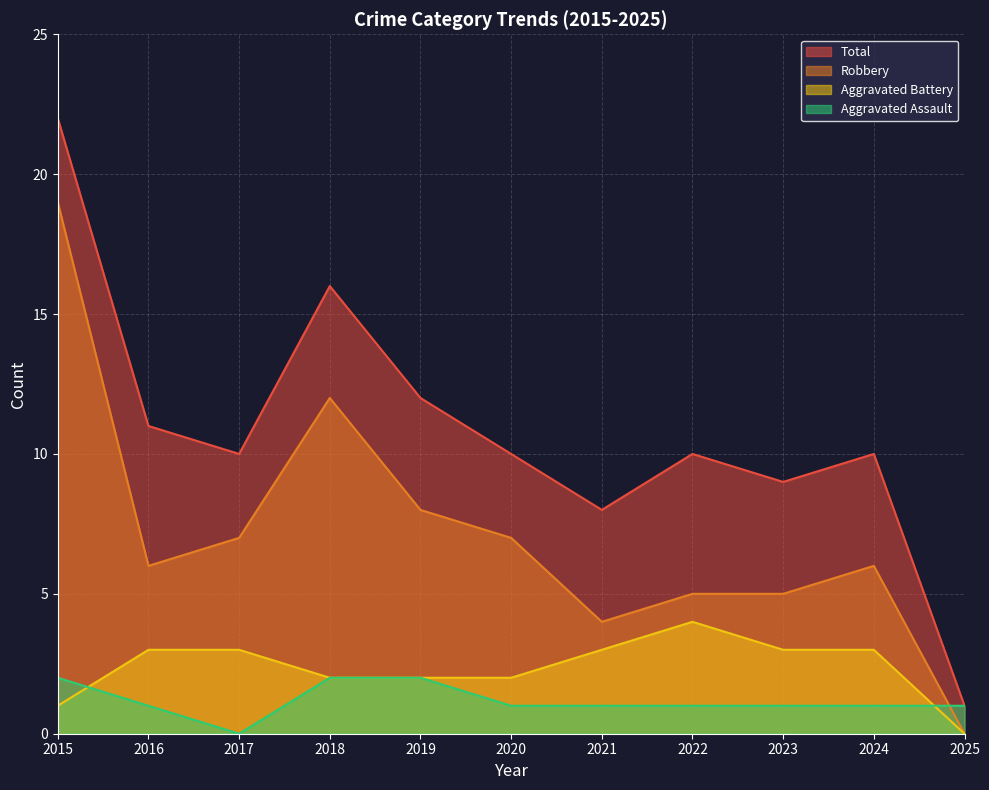

Reading left to right, what are all the values shown in this chart?

Aggravated Assault: 2015=2	2016=1	2017=0	2018=2	2019=2	2020=1	2021=1	2022=1	2023=1	2024=1	2025=1
Aggravated Battery: 2015=1	2016=3	2017=3	2018=2	2019=2	2020=2	2021=3	2022=4	2023=3	2024=3	2025=0
Robbery: 2015=19	2016=6	2017=7	2018=12	2019=8	2020=7	2021=4	2022=5	2023=5	2024=6	2025=0
Total: 2015=22	2016=11	2017=10	2018=16	2019=12	2020=10	2021=8	2022=10	2023=9	2024=10	2025=1